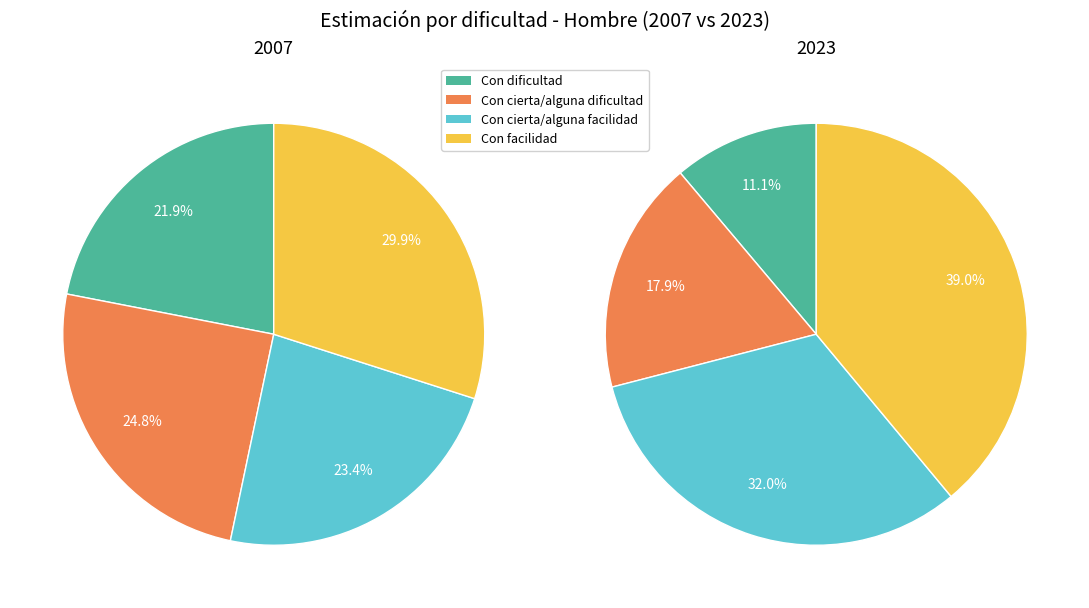

To the nearest percent, what is the average slice percentage?

25%